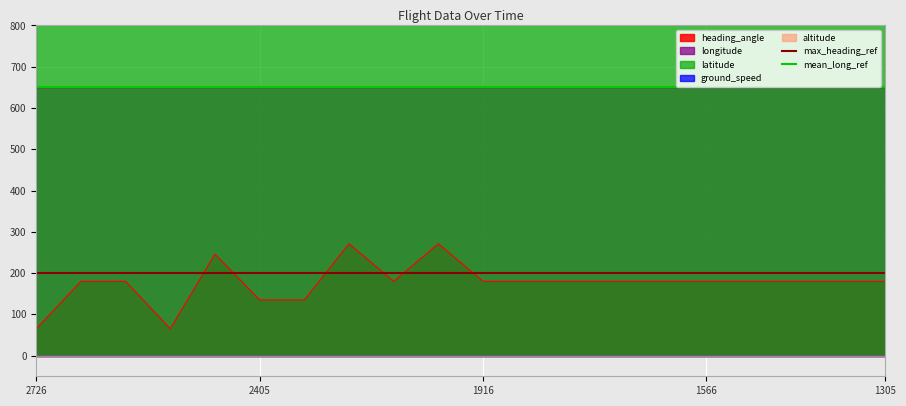

What is the minimum value for heading_angle?

65